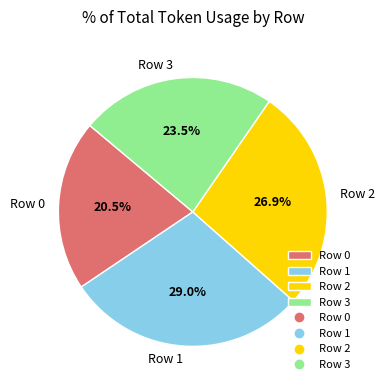

What is the ratio of the value at Row 1 to the value at Row 0?

1.4